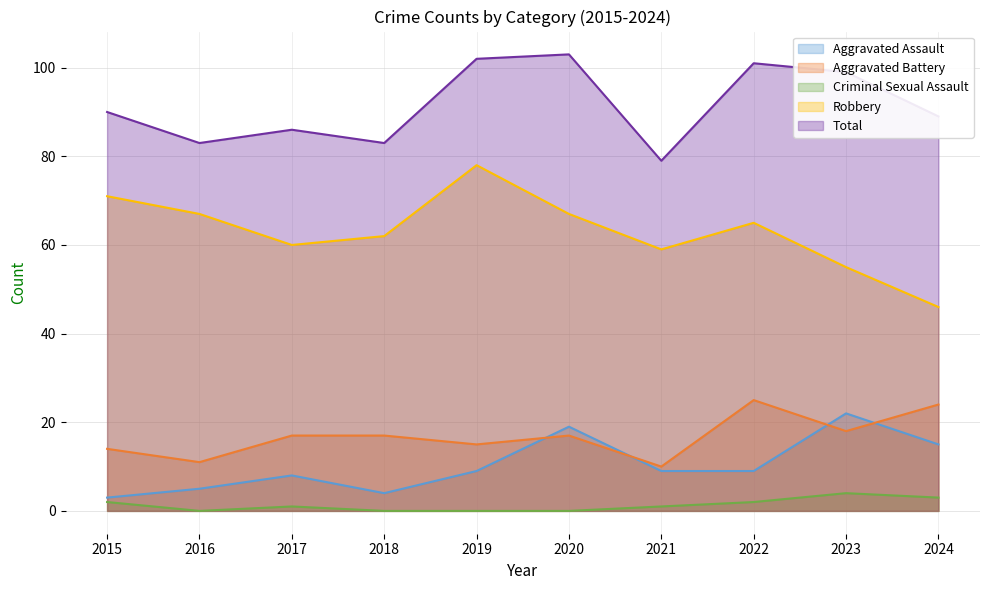

At which category does Criminal Sexual Assault reach its first local valley?

2016